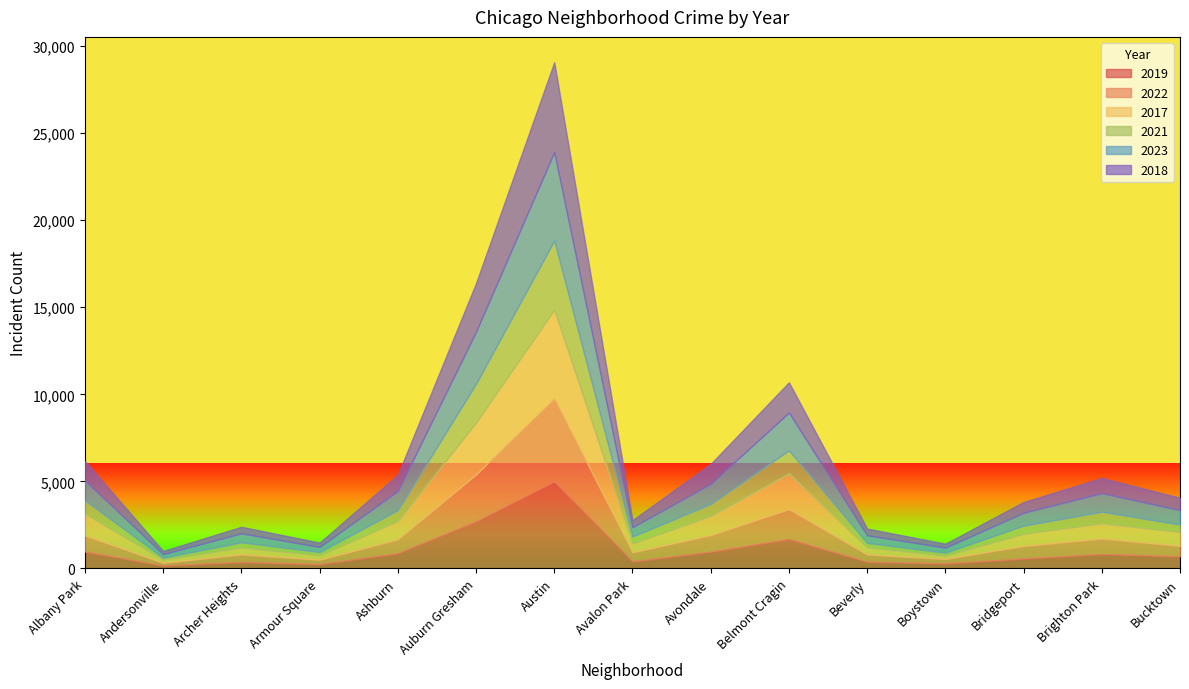

At which category is the sum across all series the highest?

Austin